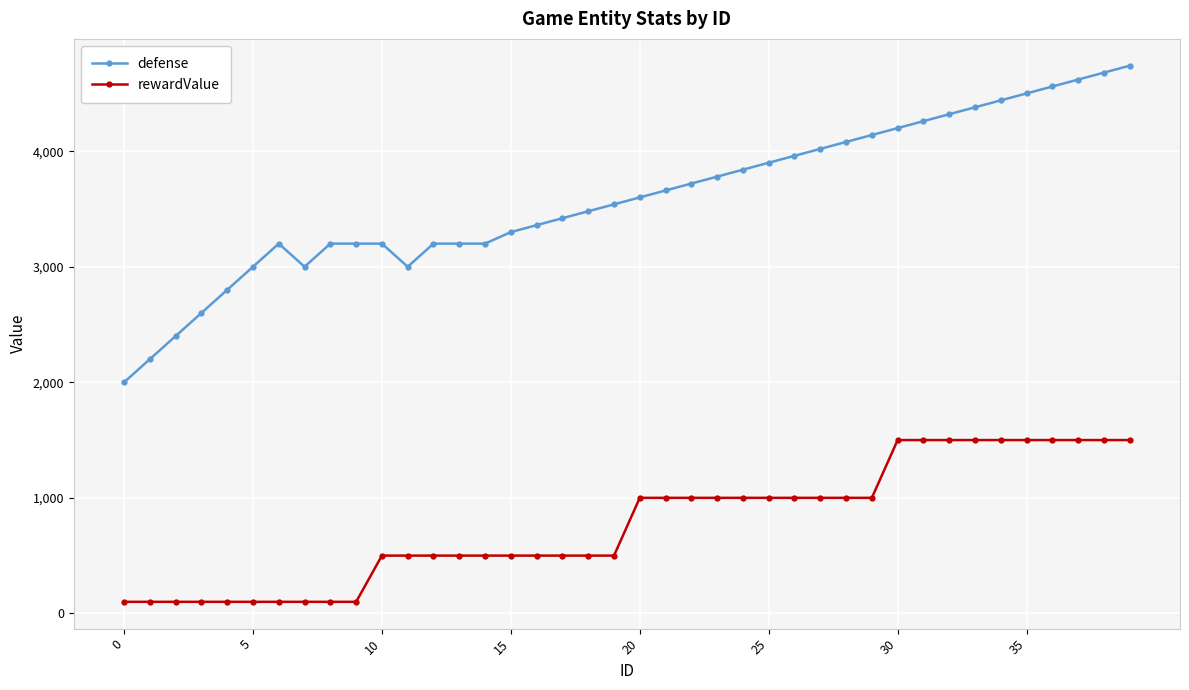

Rank the series by their average value, from lowest to highest.

rewardValue, defense